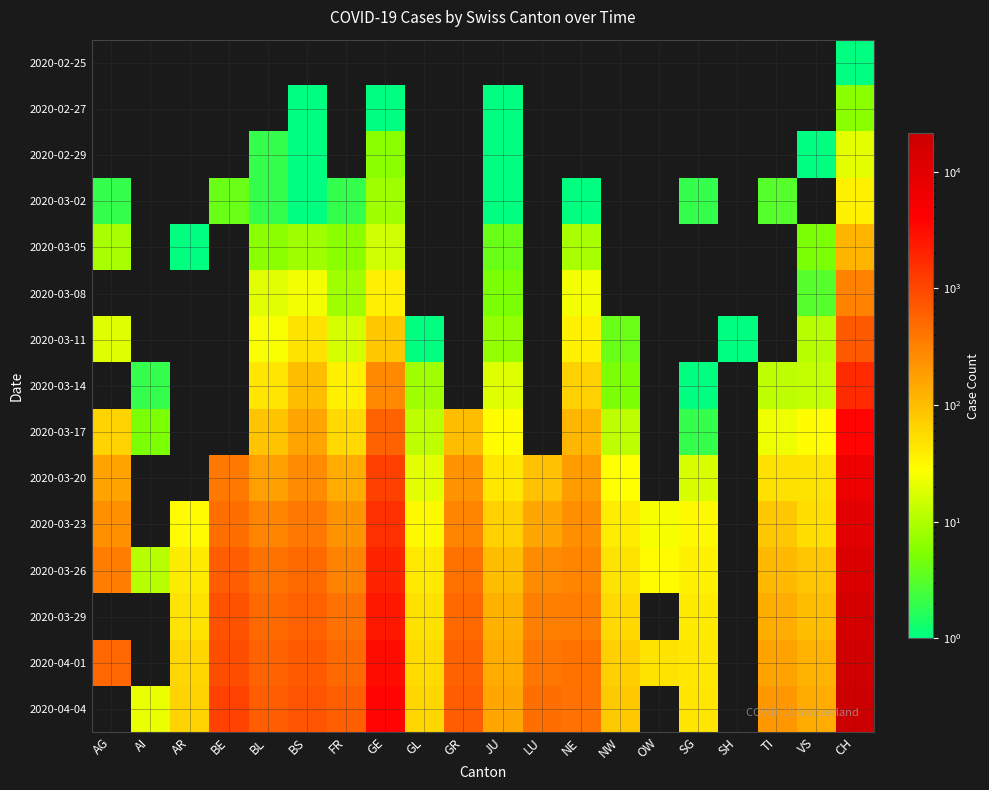

List the series in order of their peak value, lowest first.

2020-02-25, 2020-02-27, 2020-02-29, 2020-03-02, 2020-03-05, 2020-03-08, 2020-03-11, 2020-03-14, 2020-03-17, 2020-03-20, 2020-03-23, 2020-03-26, 2020-03-29, 2020-04-01, 2020-04-04